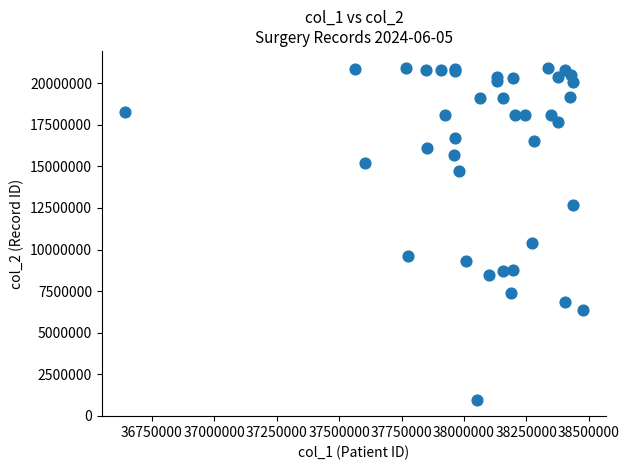

What Y value in the scatter plot is closest to 10961847?

10371401